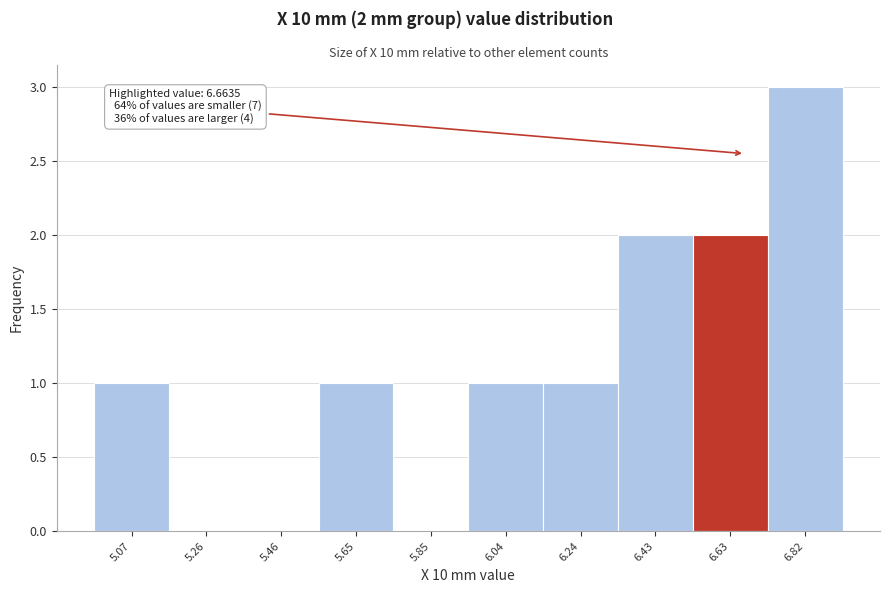

Over which range of the x-axis is the bar tallest?

6.72 to 6.92